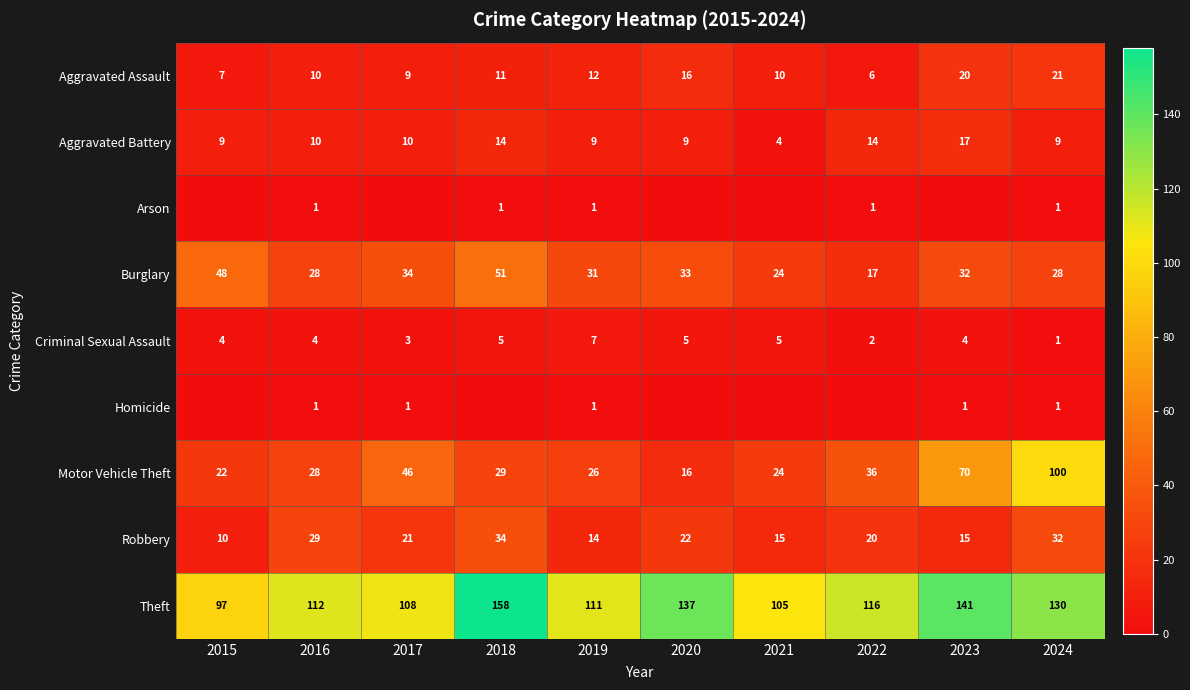

What is the difference between the second highest and second lowest values in the Aggravated Battery series?

5